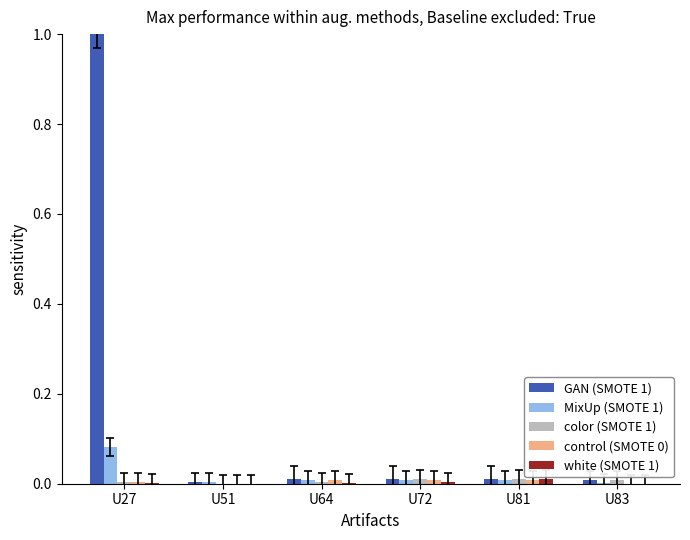

The value of GAN (SMOTE 1) at U72 is 0.0. True or false?

True